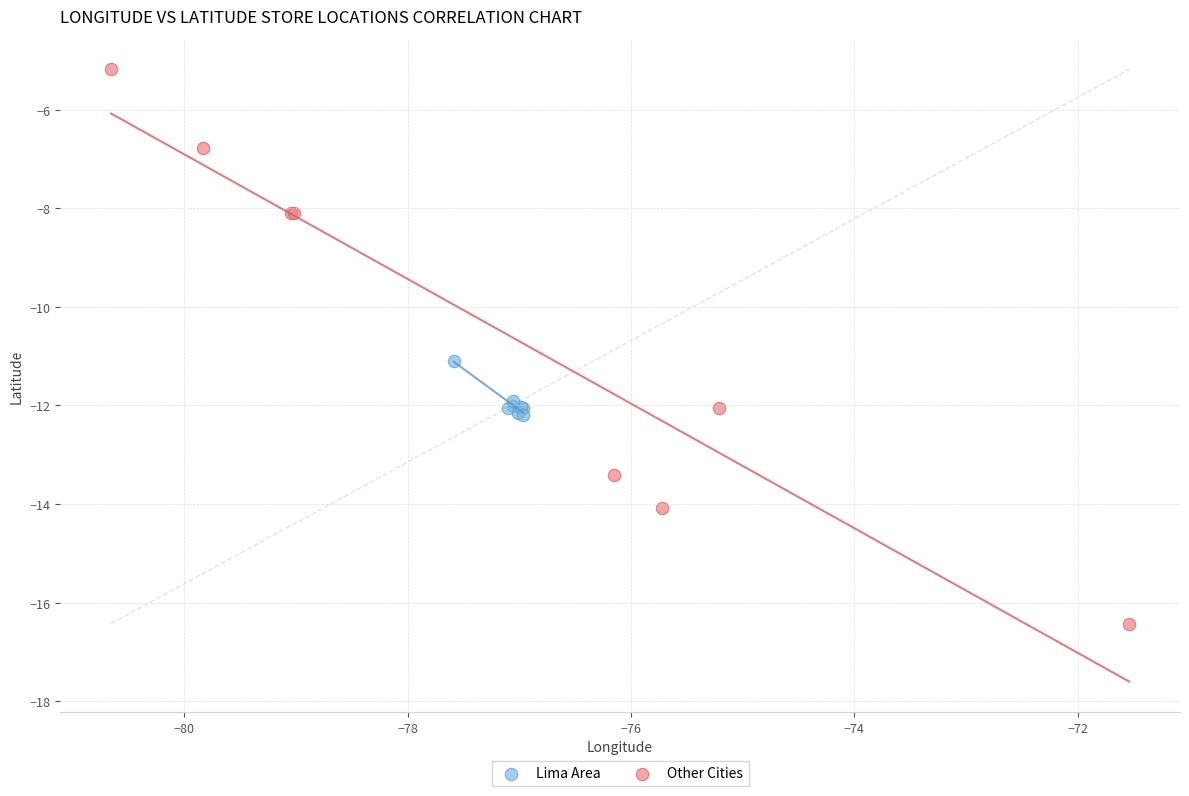

Which series has the largest Y range (max minus min)?

Other Cities